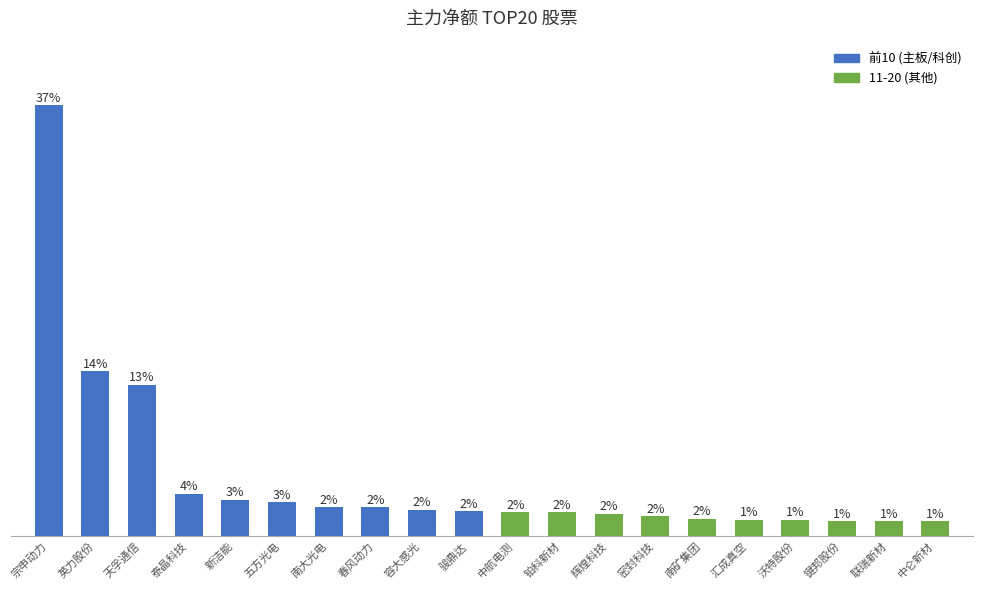

What position from the right is 密封科技?

7